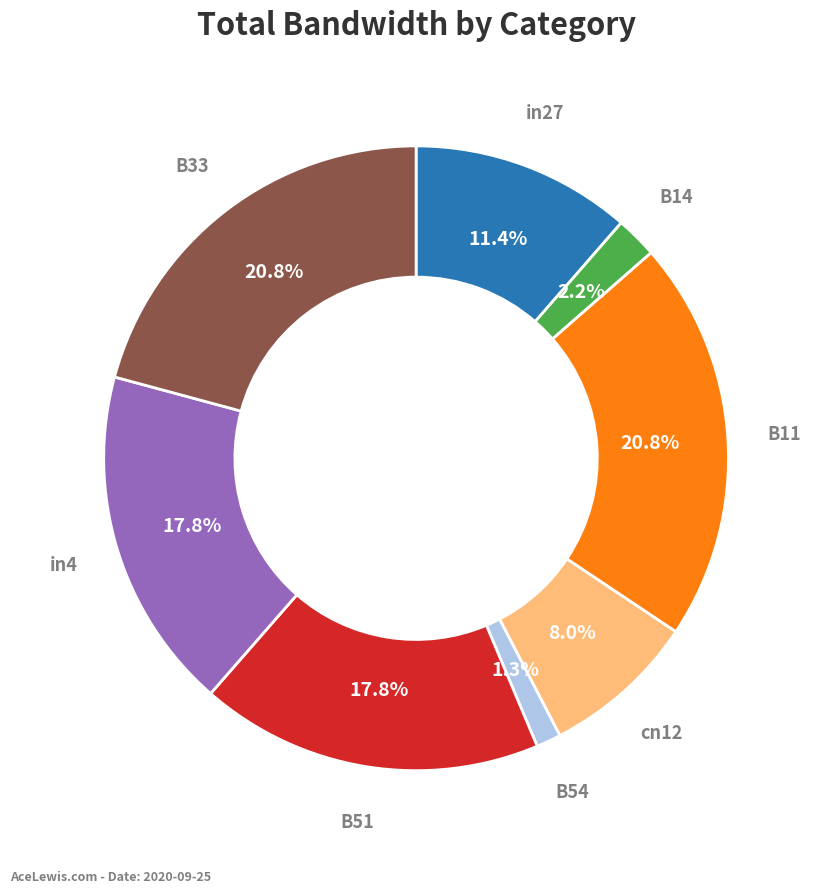

Is there any slice that represents more than half of the pie?

No